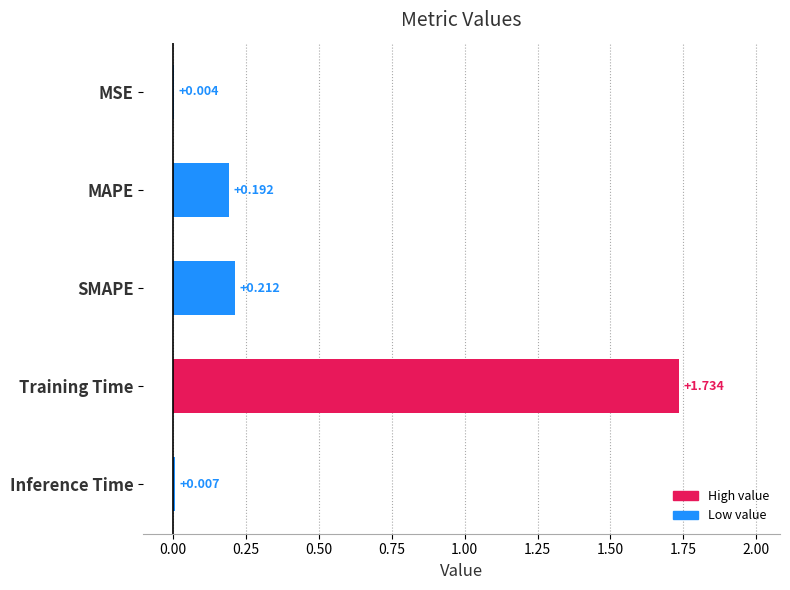

At which label is the value closest to 0?

MSE